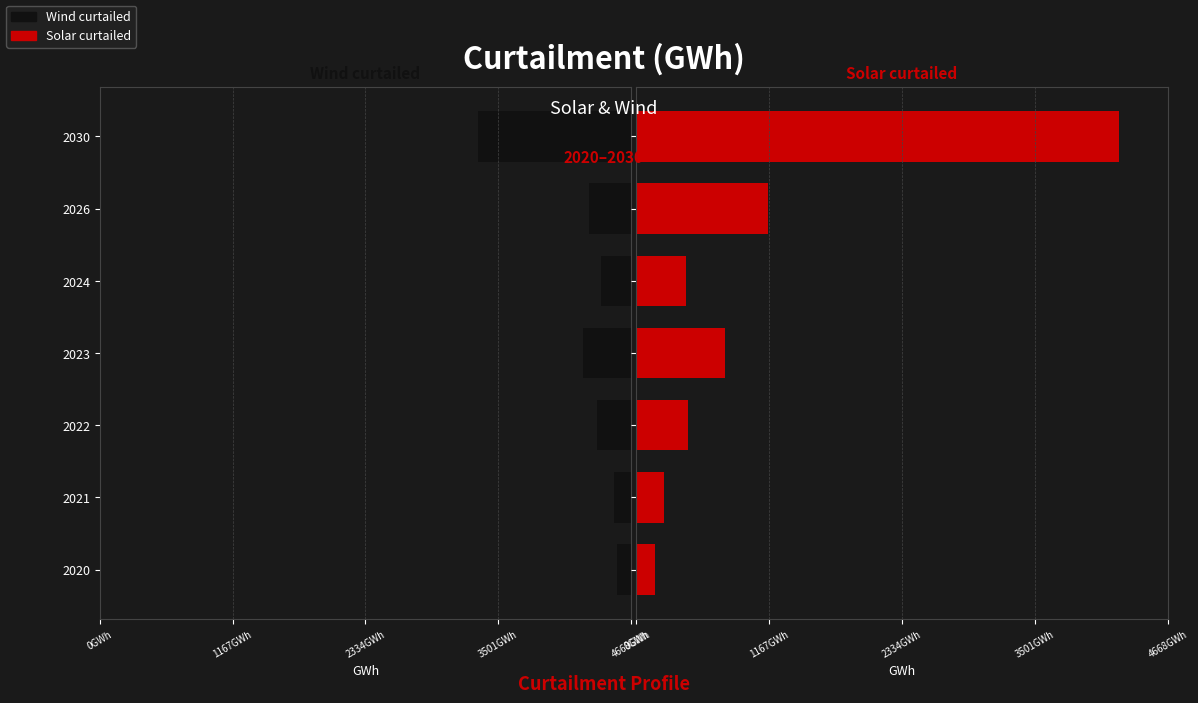

Which series changed the most between 2023 and 2024?

Solar curtailed